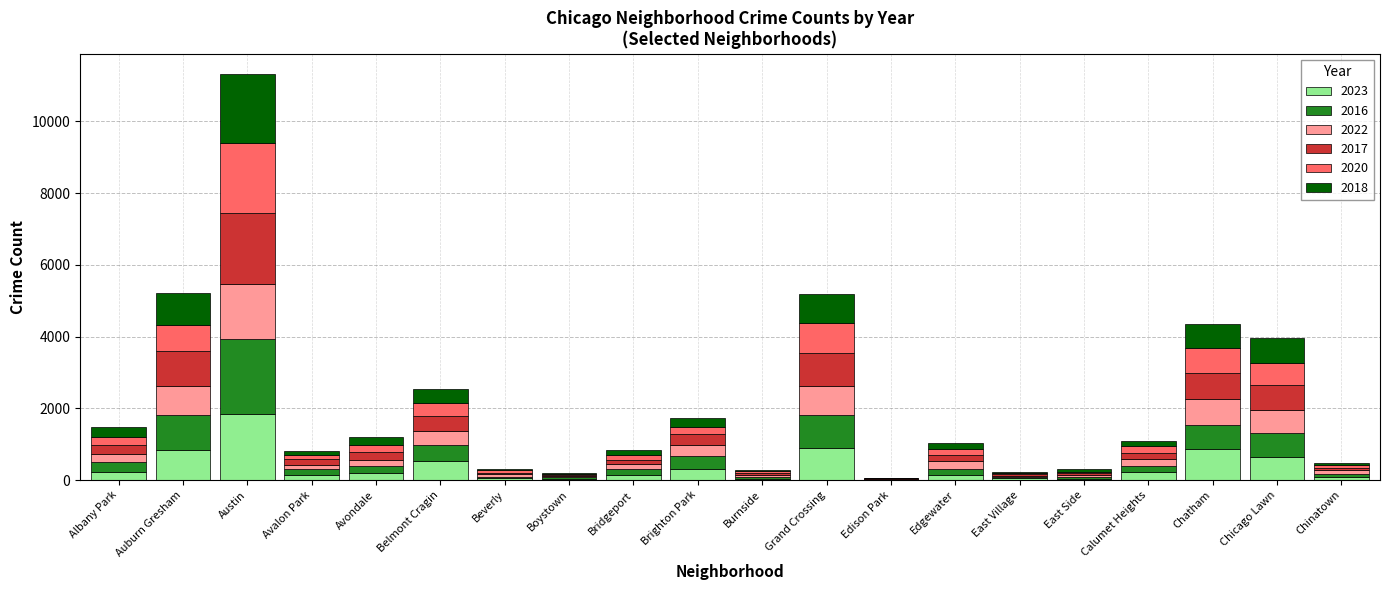

At which category is the sum across all series the highest?

Austin